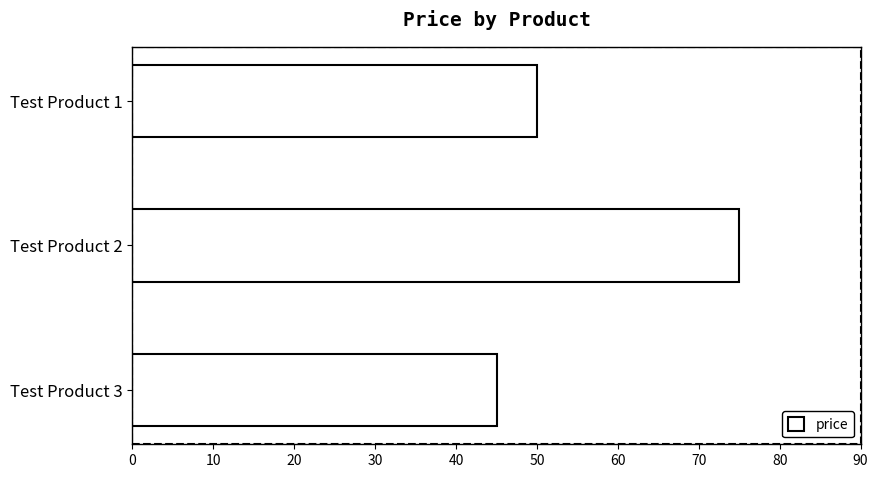

Is it true that the value at Test Product 2 is 41?

False